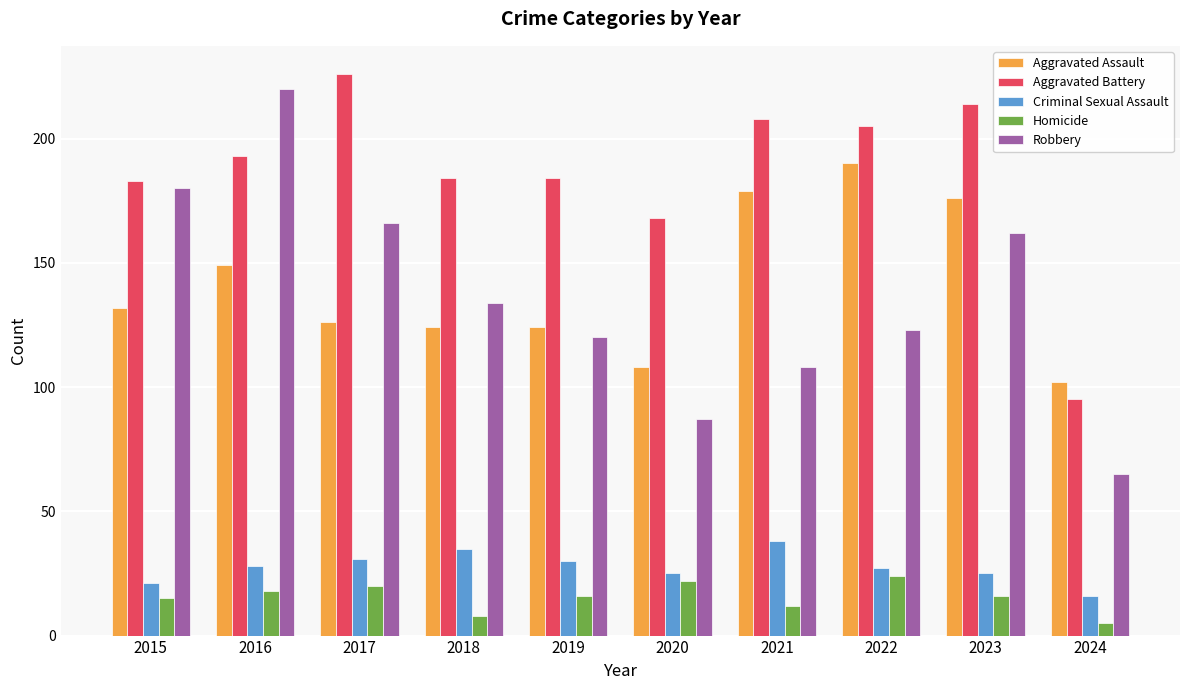

Which series changed the most between 2016 and 2022?

Robbery